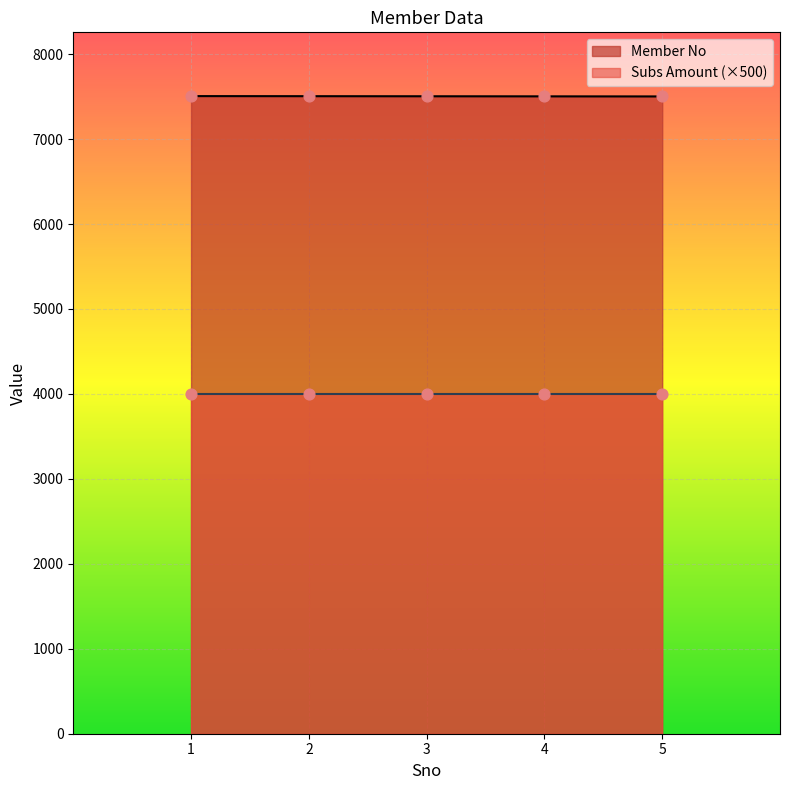

What is the change in value from 1 to 4?

-3